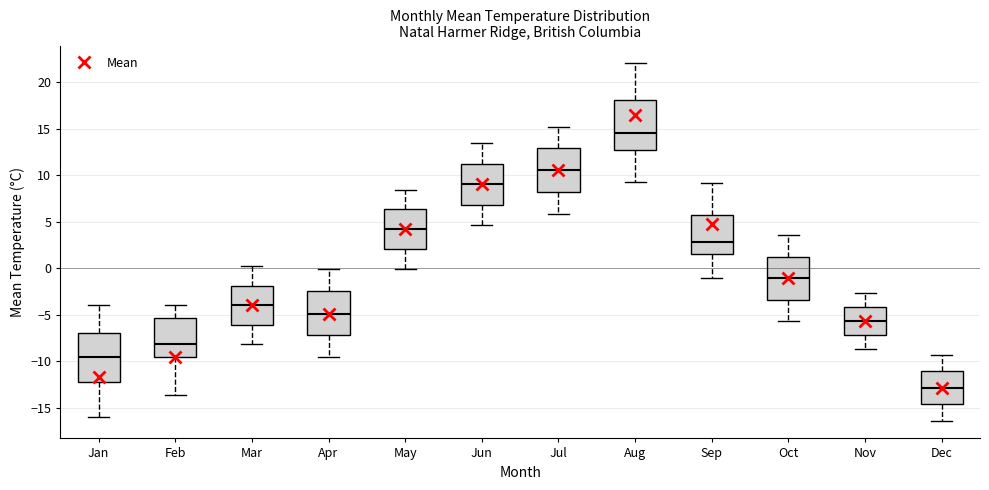

Which box's median line is the highest?

Aug